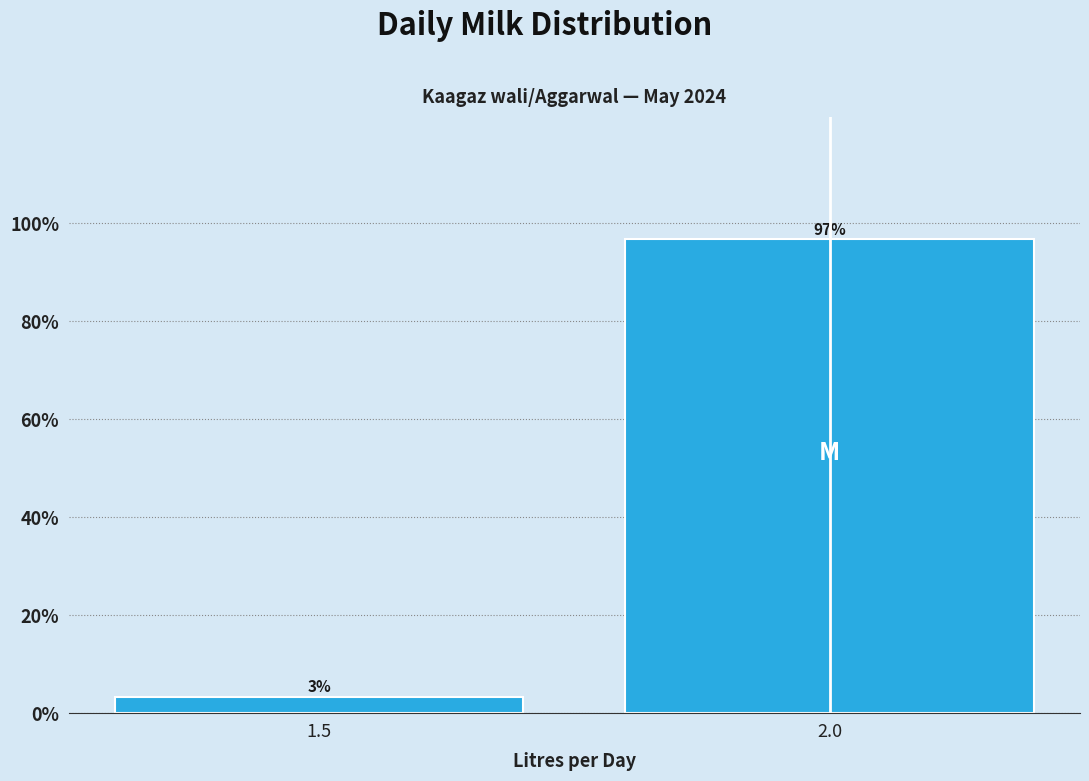

What is the approximate value at 2.0?

96.7